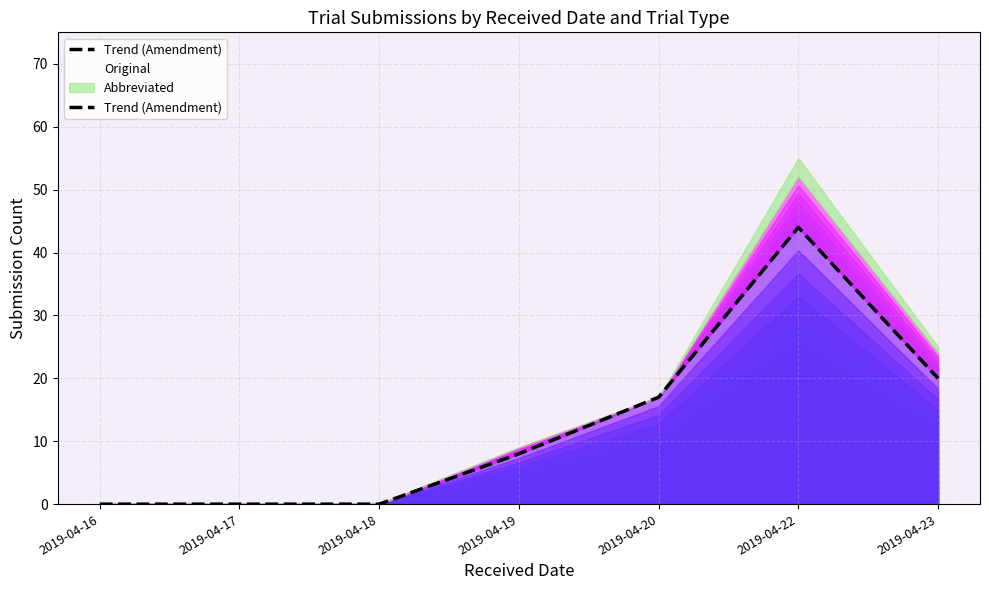

List the labels in order of value, largest first.

2019-04-22, 2019-04-23, 2019-04-20, 2019-04-19, 2019-04-16, 2019-04-17, 2019-04-18